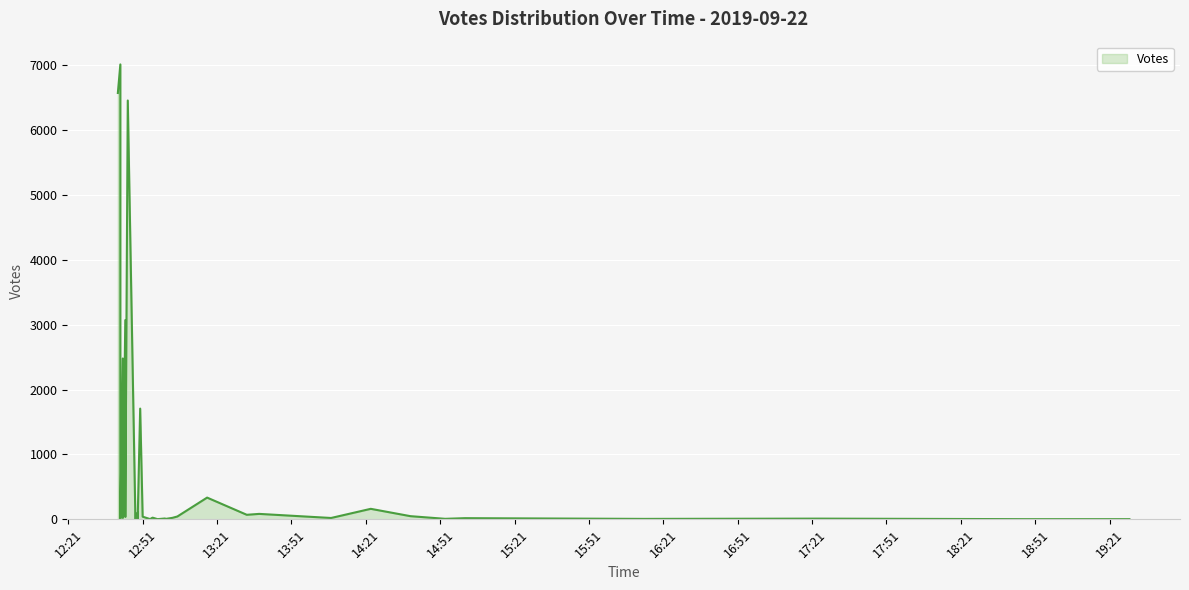

How many values are below 37?

19